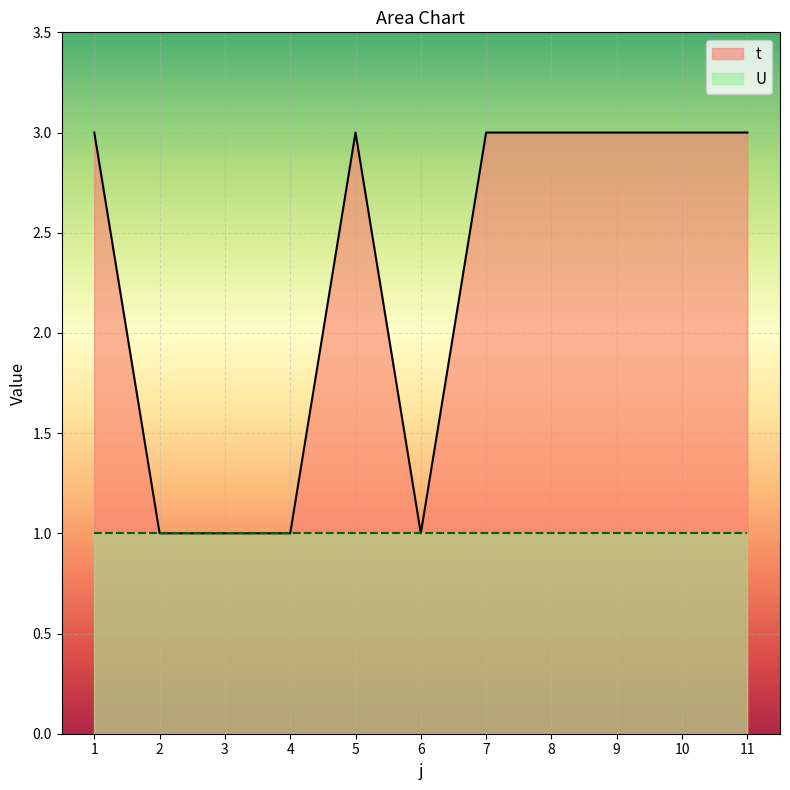

The value at 8 is 3. True or false?

True